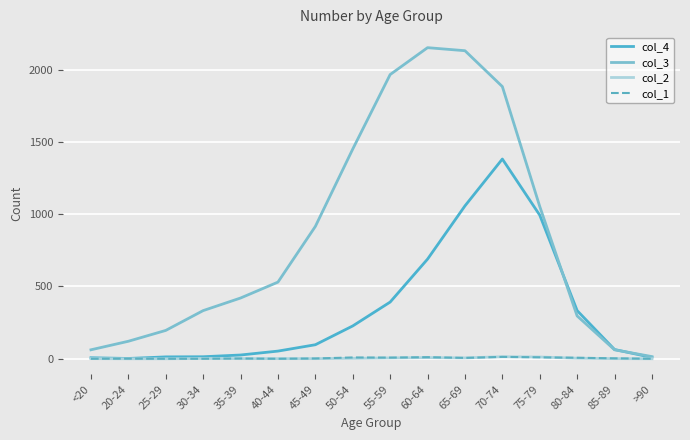

Which series has the widest spread of values?

col_3